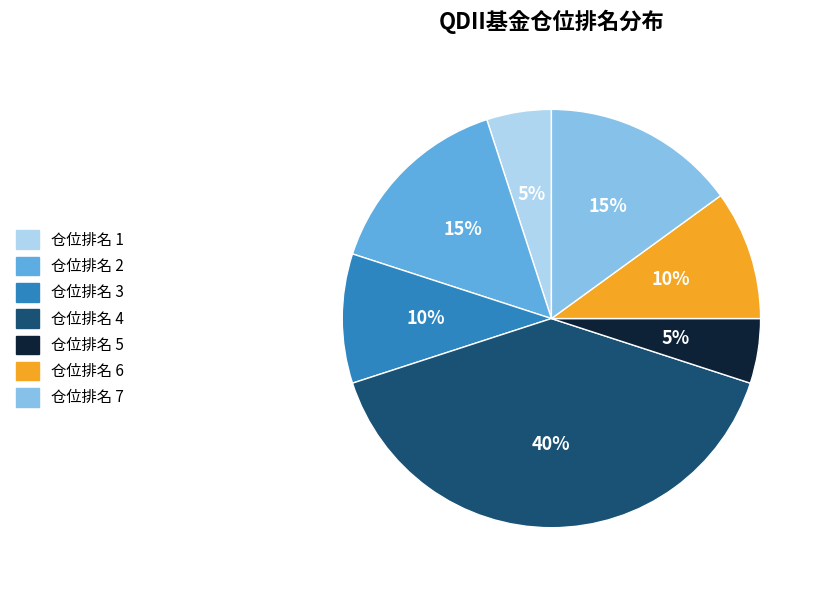

Between 仓位排名 5 and 仓位排名 7, which is larger?

仓位排名 7